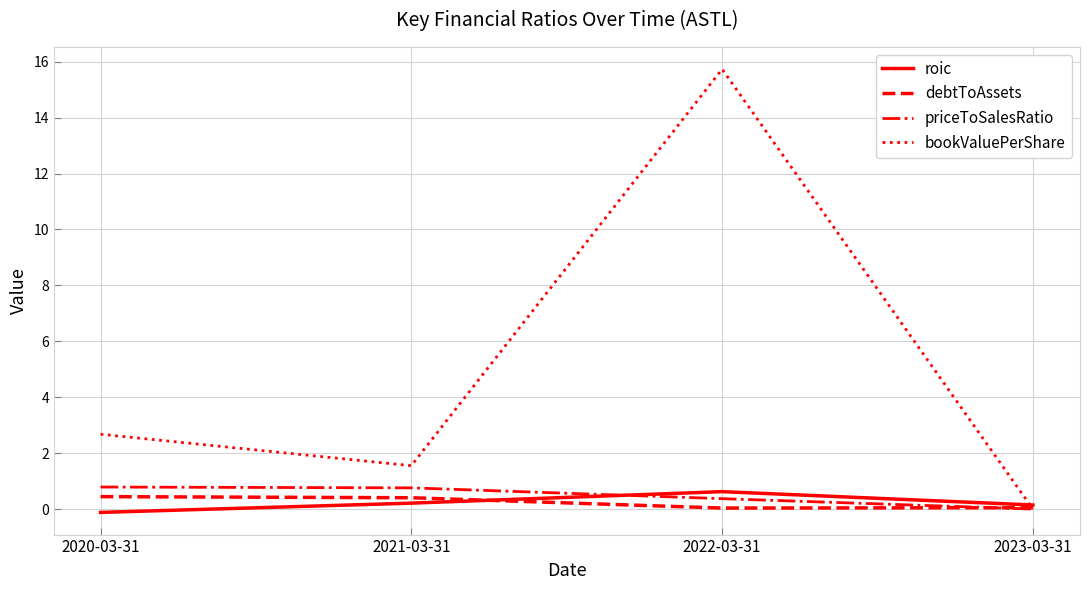

Which category has the highest value across all series?

2022-03-31